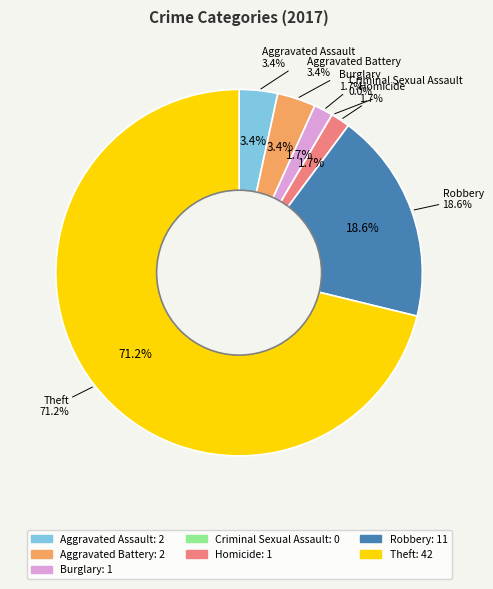

How many segments does this pie chart have?

7